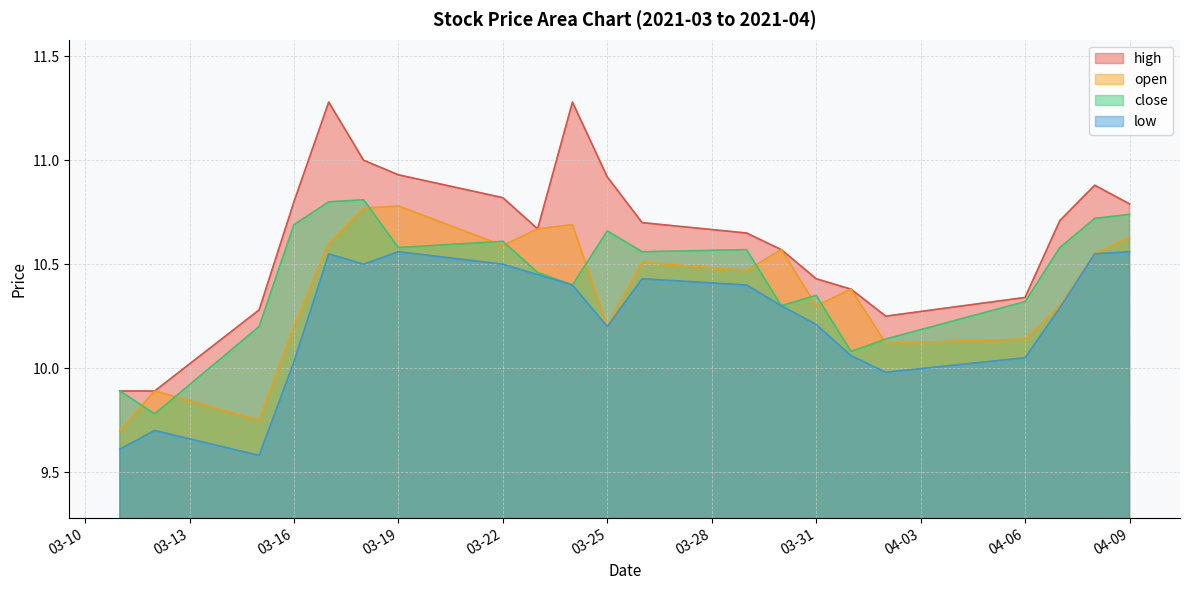

True or false: close and low cross at least once.

False